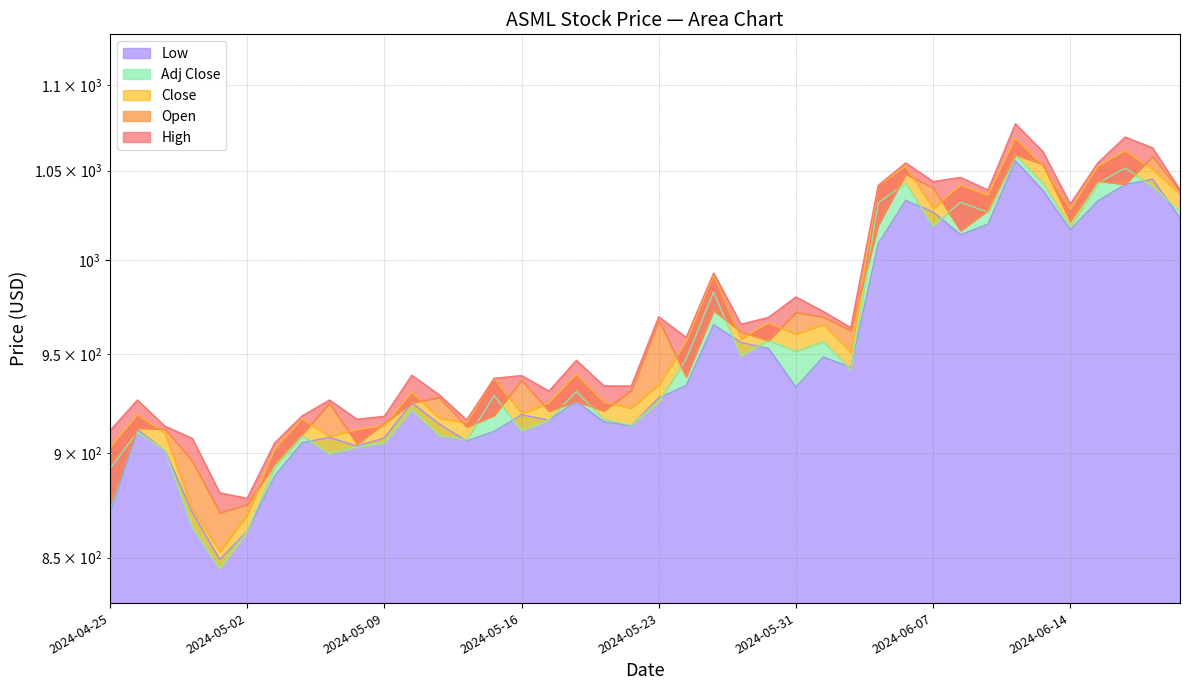

Rank the series by their maximum value, from lowest to highest.

Low, Adj Close, Open, Close, High